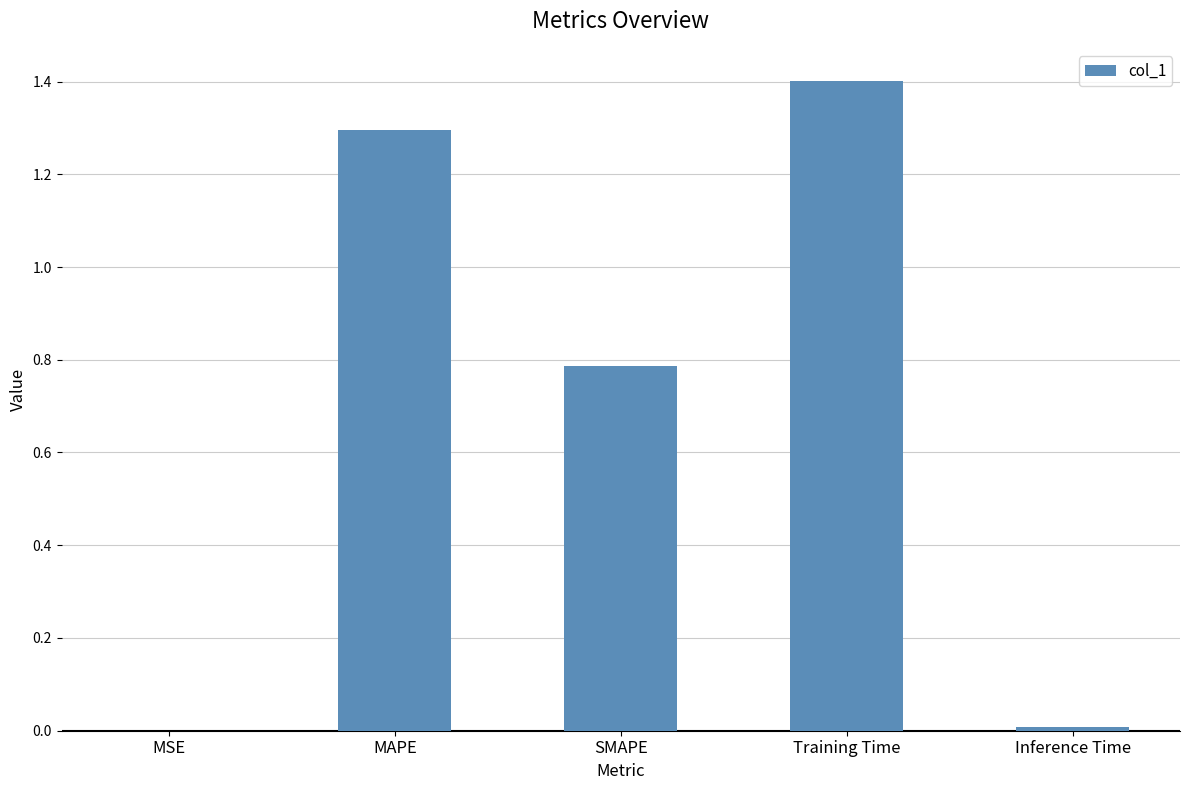

Which category has the highest value across all series?

Training Time